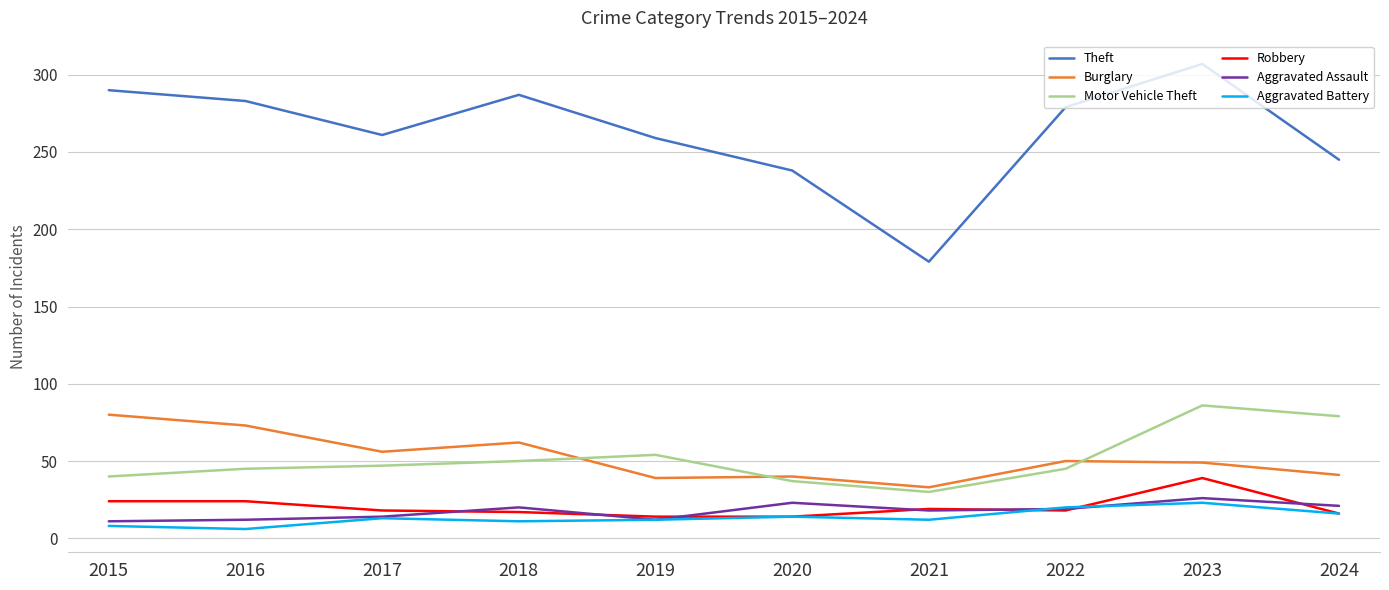

What is the difference between the highest and lowest values at 2016?

277